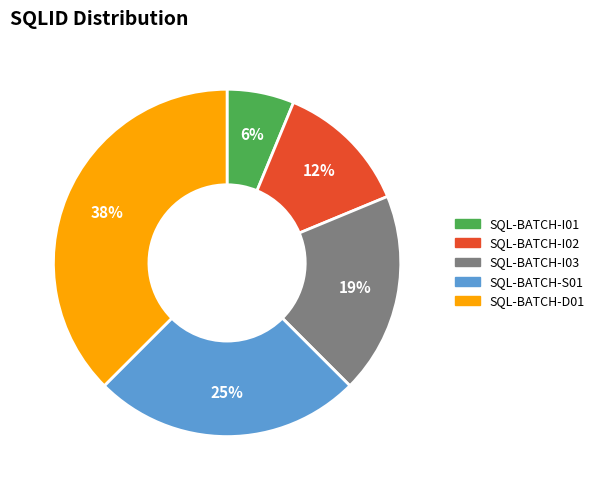

Does SQL-BATCH-S01 represent more than half of the total?

No